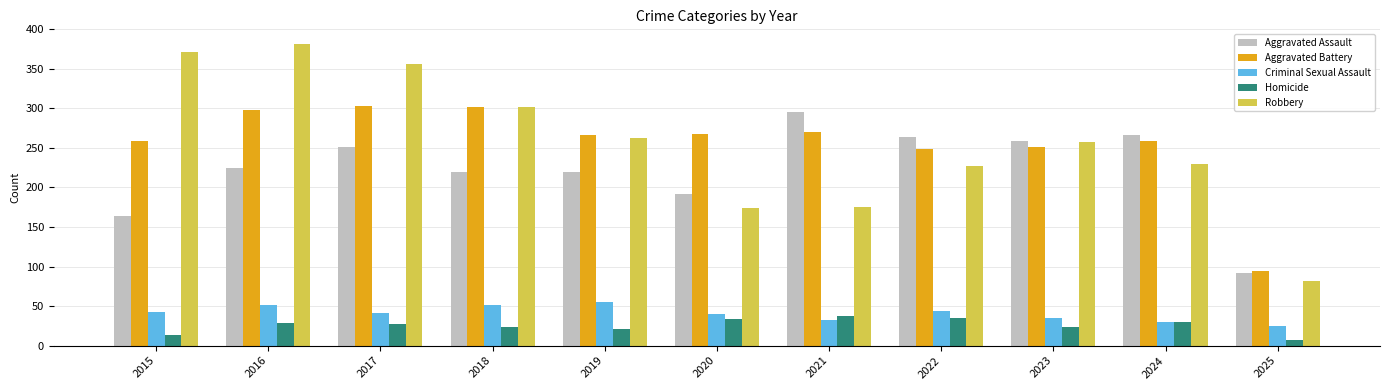

What is the value of the Criminal Sexual Assault bar at the 9th from the left?

35